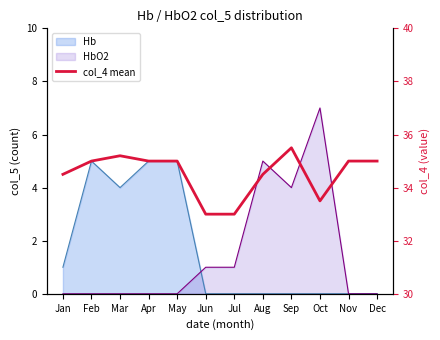

How many lines are shown in the chart?

1